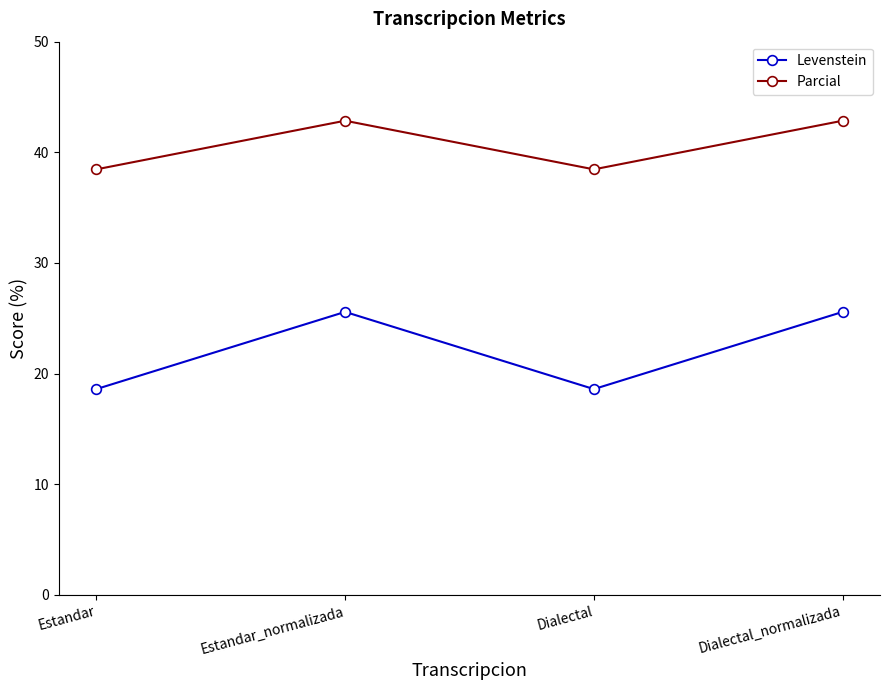

Reading left to right, extract all data points from this chart.

Levenstein: Estandar=18.6	Estandar_normalizada=25.6	Dialectal=18.6	Dialectal_normalizada=25.6
Parcial: Estandar=38.5	Estandar_normalizada=42.9	Dialectal=38.5	Dialectal_normalizada=42.9